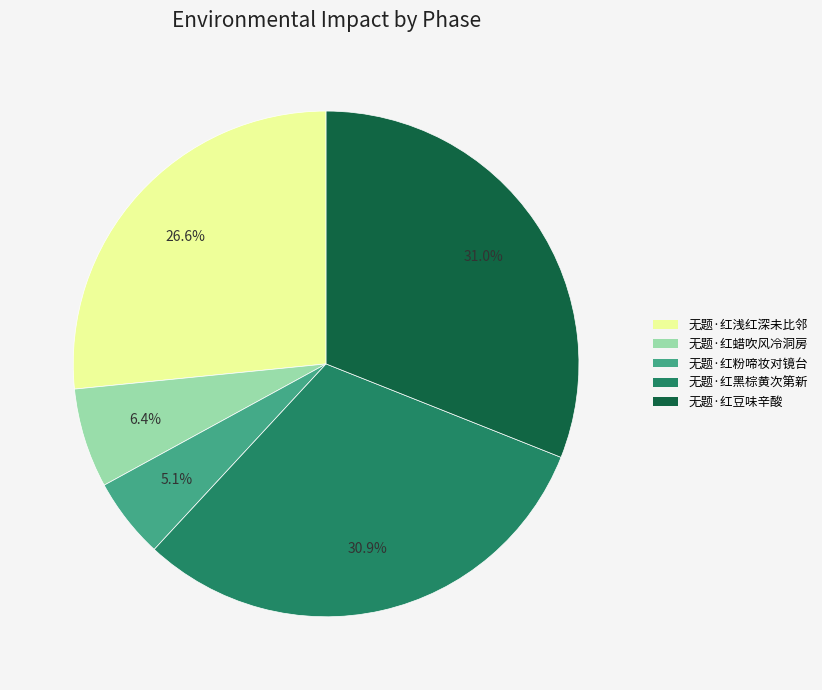

What is the smallest slice in the pie chart?

无题·红粉啼妆对镜台